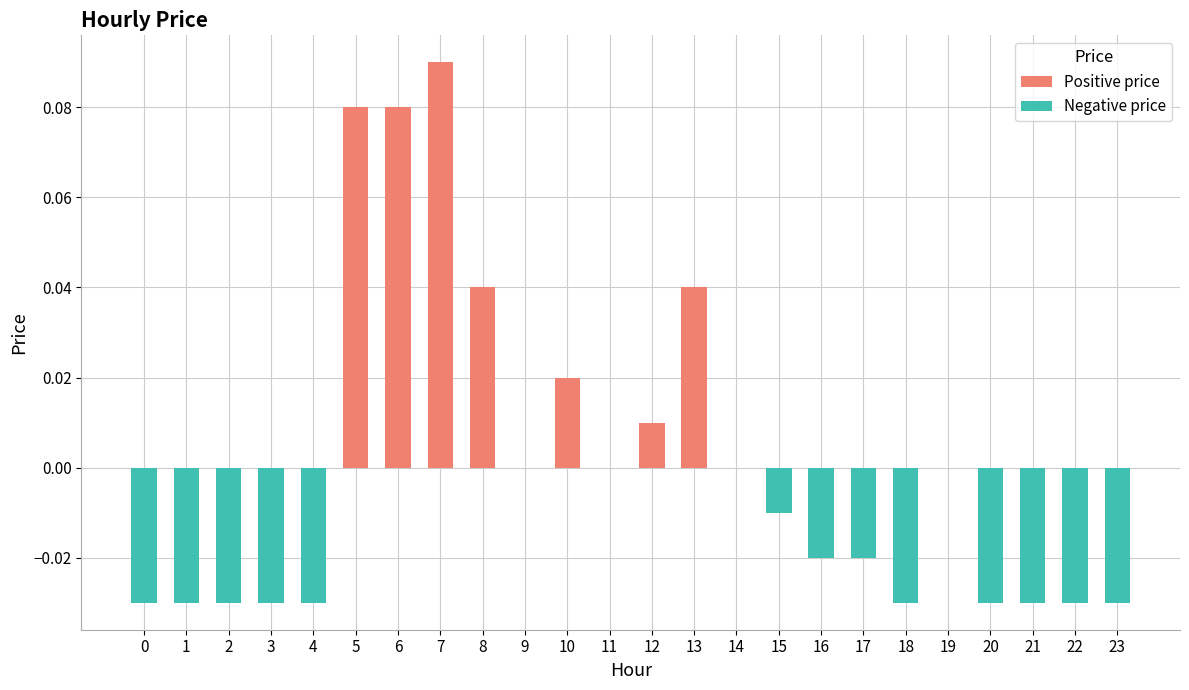

How many series are shown in this chart?

1